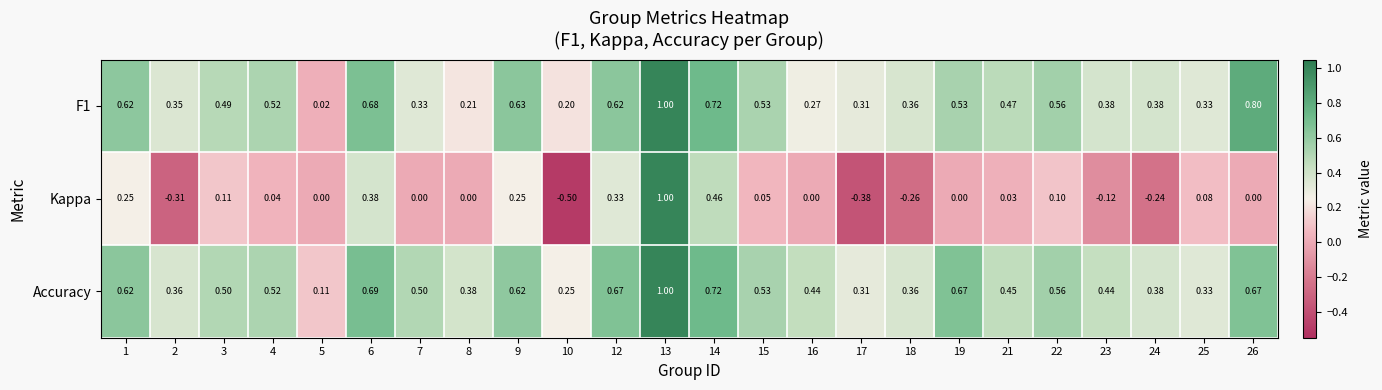

Which series has the largest total across all categories?

Accuracy